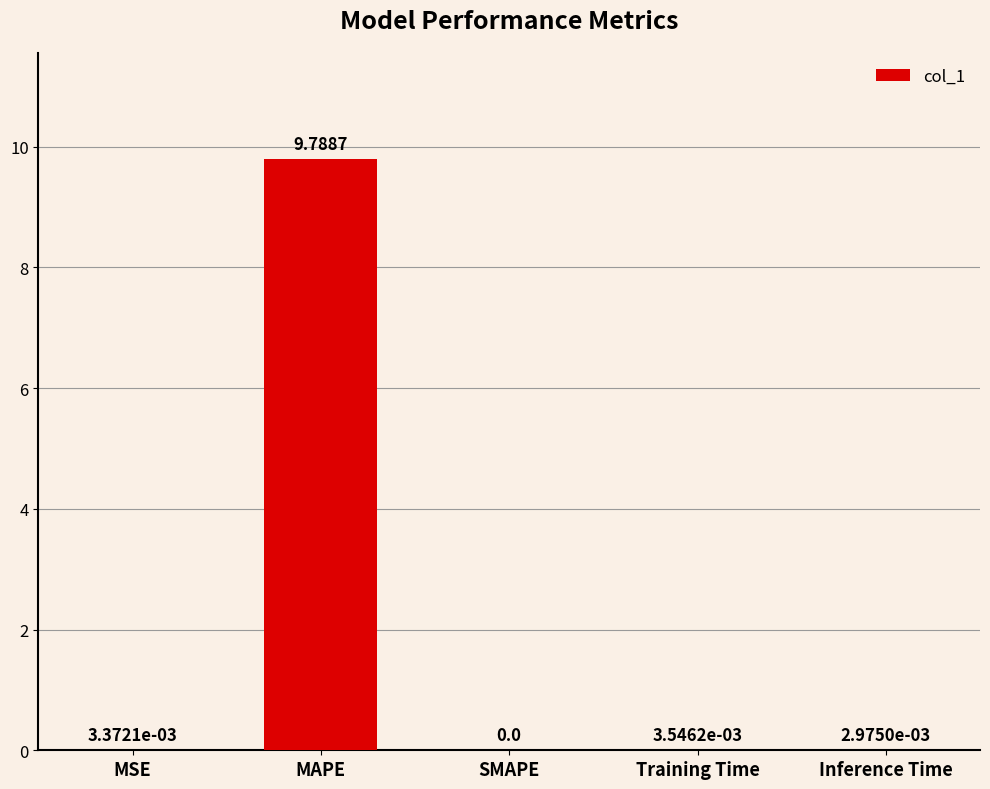

How many data points are above 0?

4